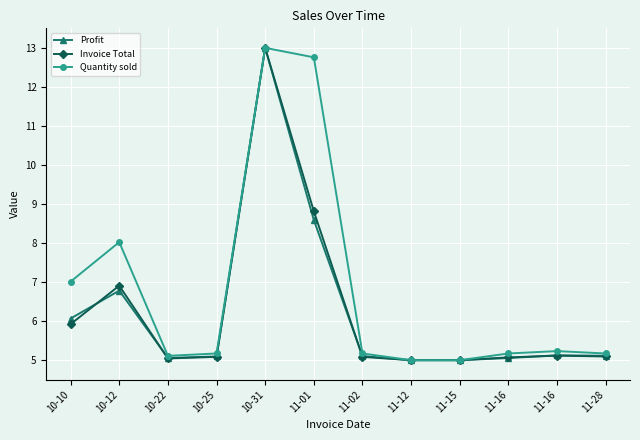

What are all the series names shown in the legend?

Profit, Invoice Total, Quantity sold